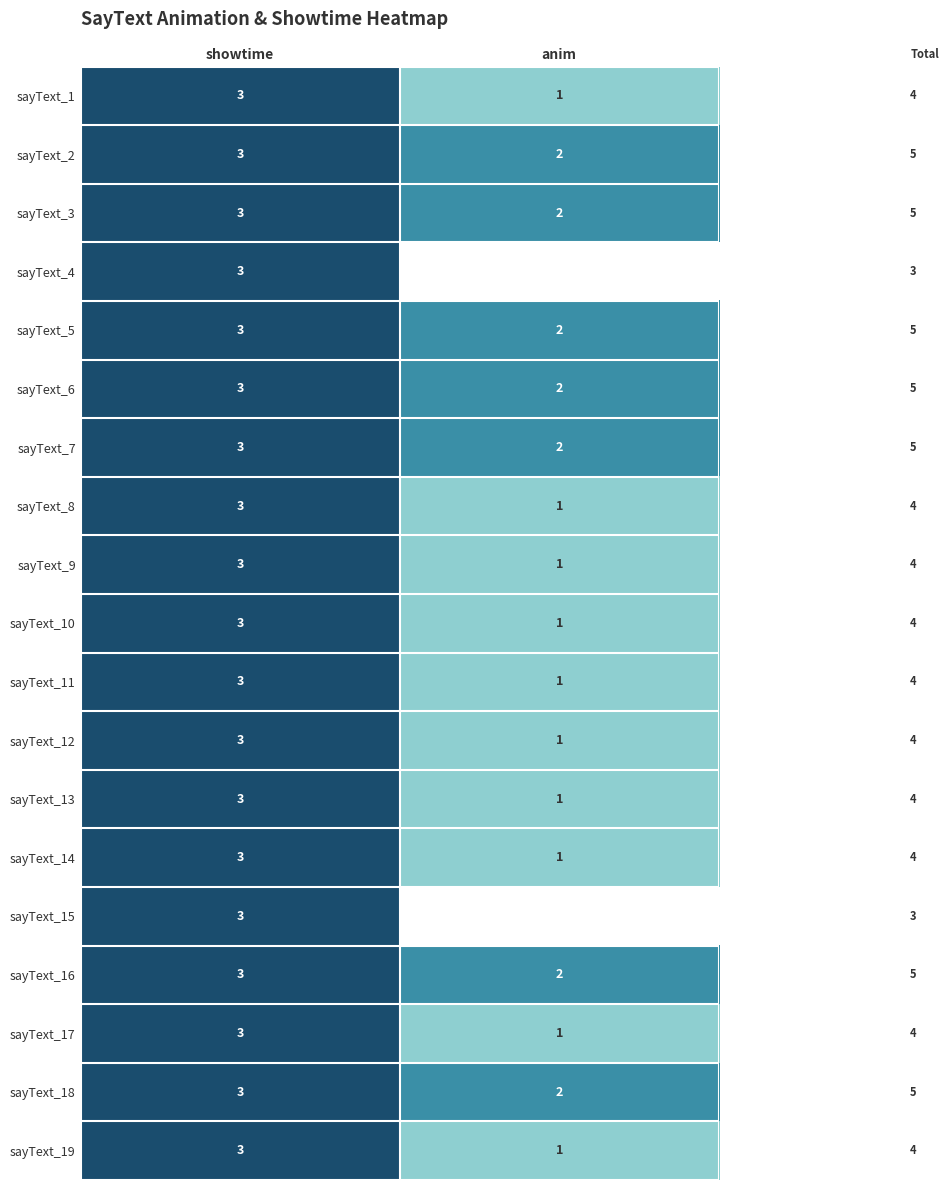

List the labels in order of sayText_13 value, smallest first.

anim, showtime